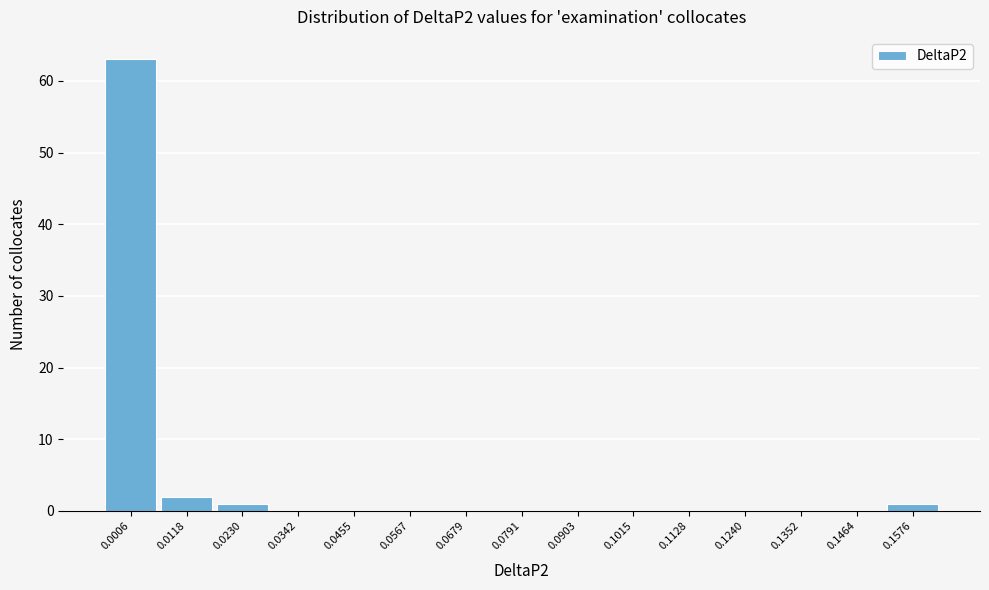

Reading left to right, list all the values displayed in this chart.

0.0006=63	0.0118=2	0.0230=1	0.0342=0	0.0455=0	0.0567=0	0.0679=0	0.0791=0	0.0903=0	0.1015=0	0.1128=0	0.1240=0	0.1352=0	0.1464=0	0.1576=1